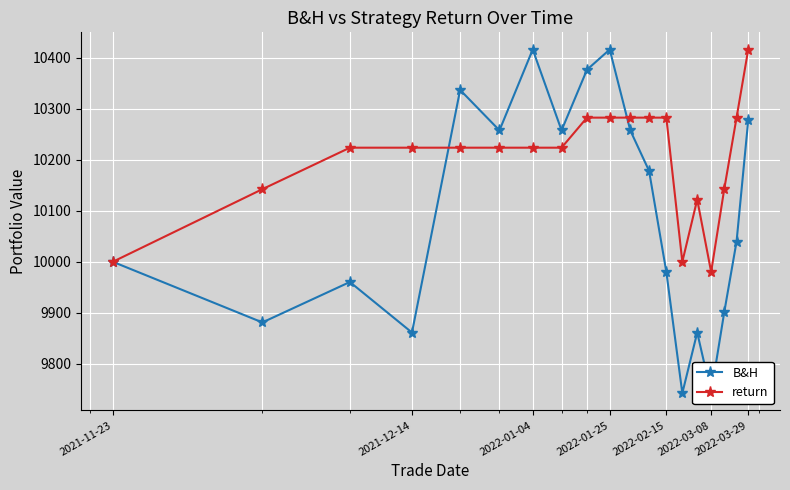

Reading left to right, what are all the values shown in this chart?

B&H: 10000.0	9881.0	9960.3	9861.1	10337.3	10257.9	10416.6	10257.9	10377.0	10416.6	10257.9	10178.6	9980.2	9742.1	9861.1	9742.1	9900.8	10039.7	10277.8
return: 10000.0	10142.5	10224.0	10224.0	10224.0	10224.0	10224.0	10224.0	10282.9	10282.9	10282.9	10282.9	10282.9	10000.0	10122.2	9980.2	10142.5	10282.9	10416.6